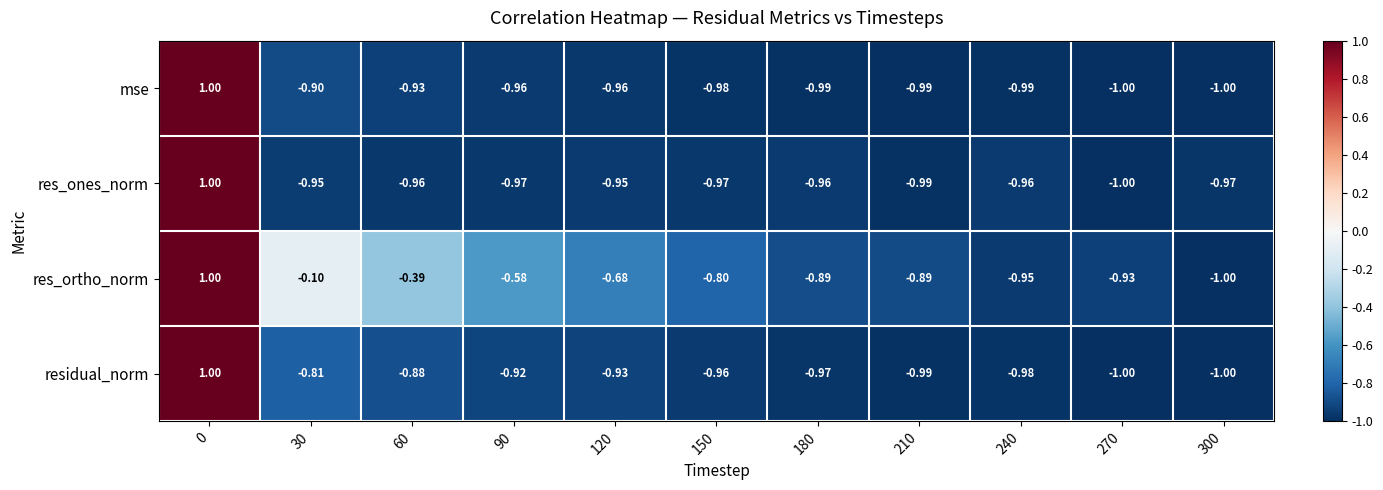

What is the spread (max minus min) of values at 150?

0.2